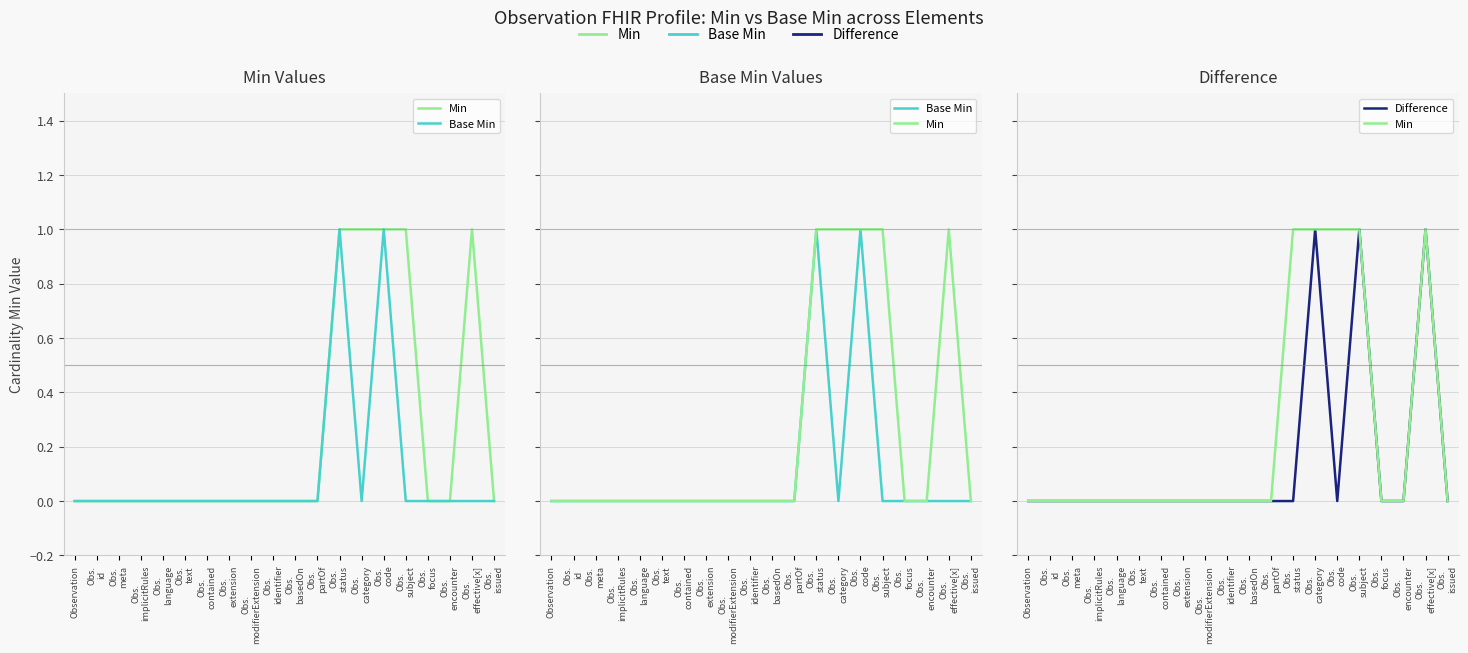

What is the sum of all Base Min values?

2